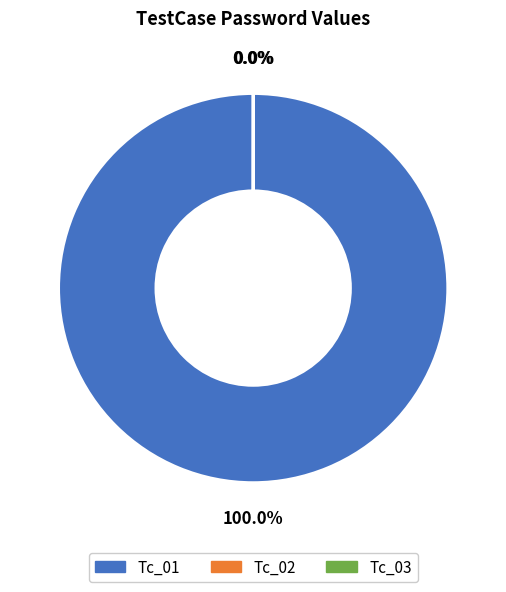

Which category has the smallest portion of the pie?

Tc_02